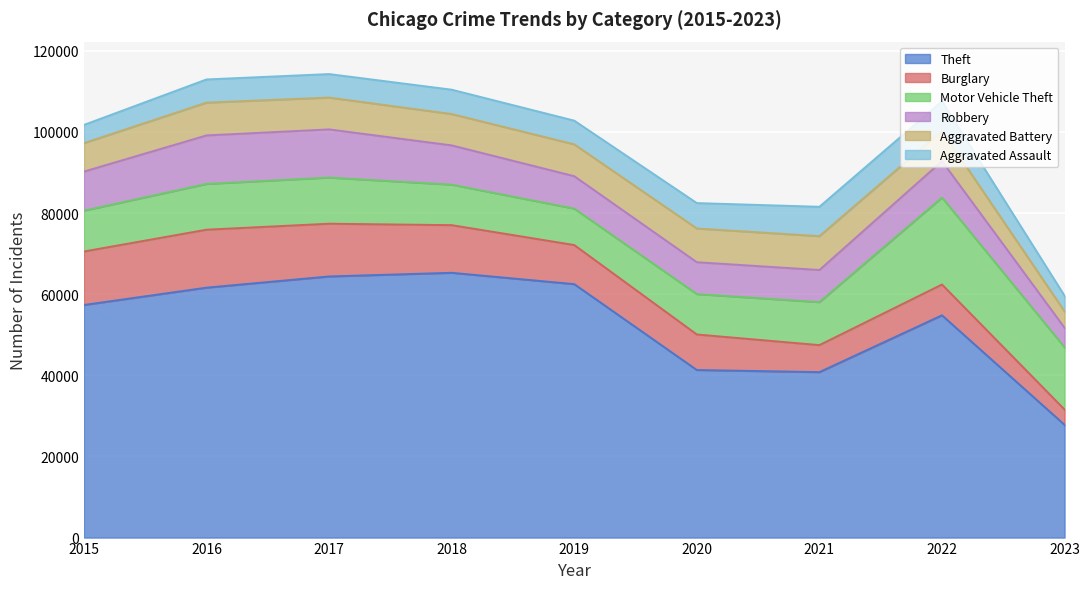

What is the sum of all Burglary values?

88639